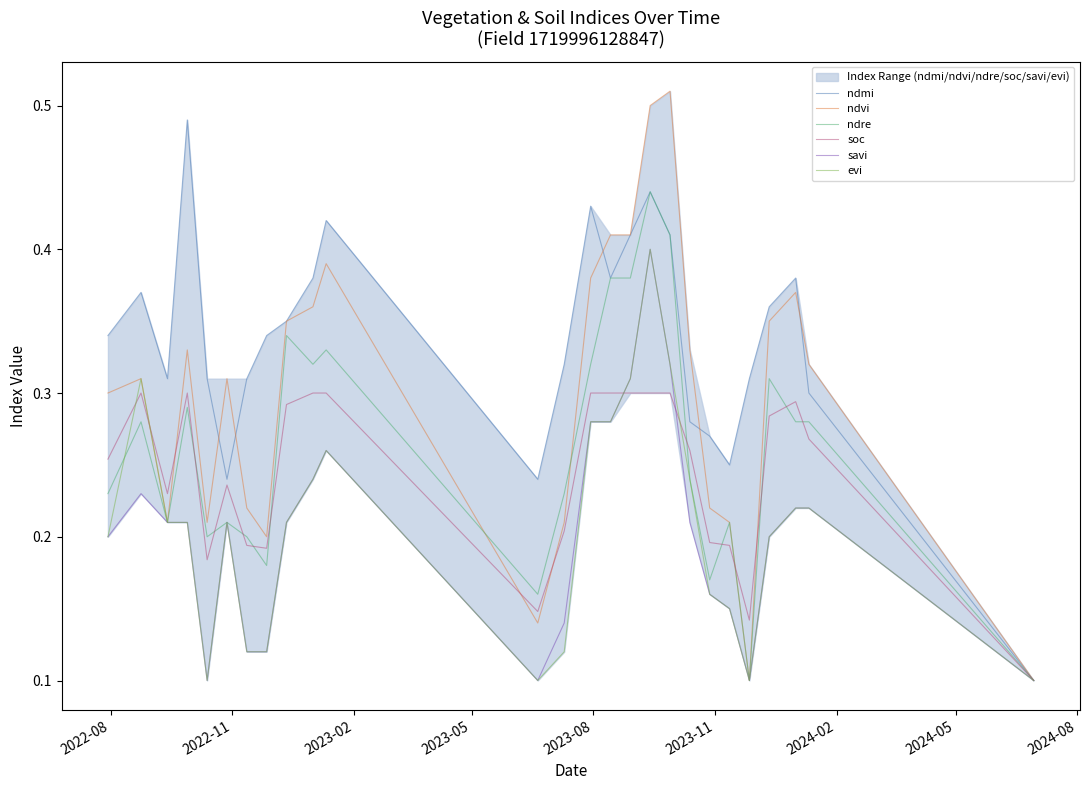

What is the maximum value for savi?

0.4